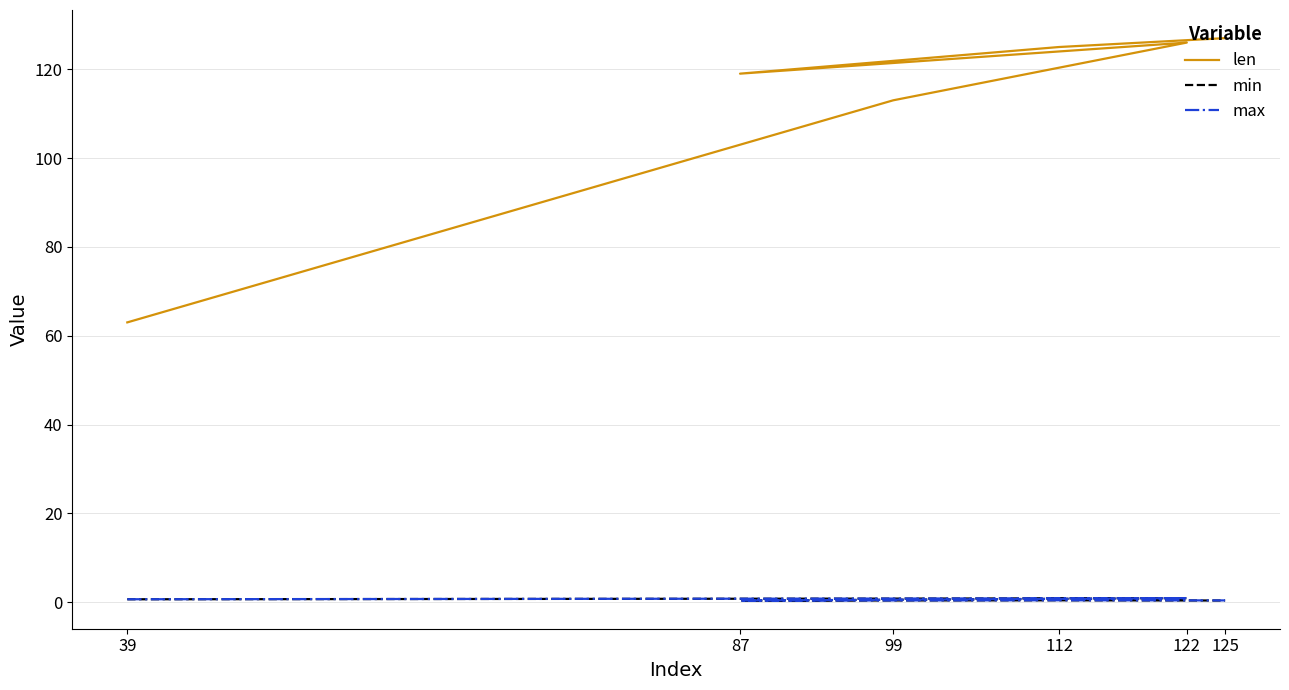

Count the number of data series in this chart.

3